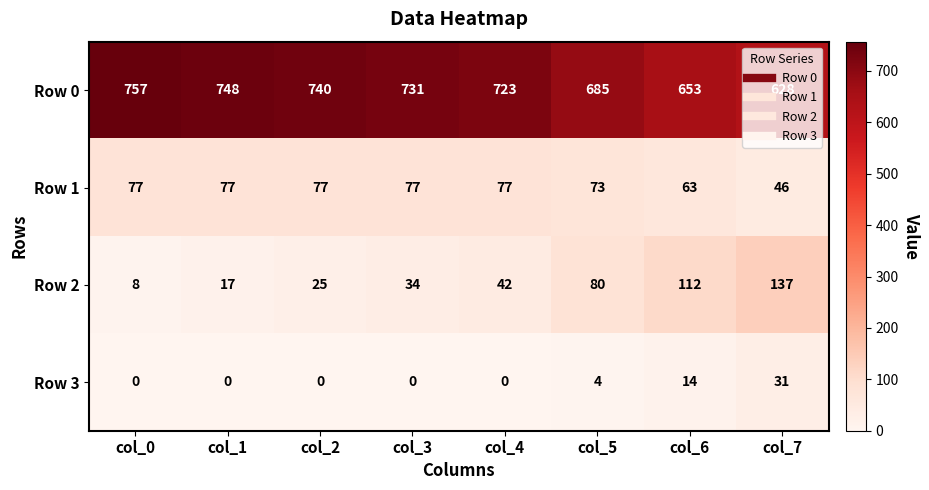

What is the maximum value for Row 2?

137